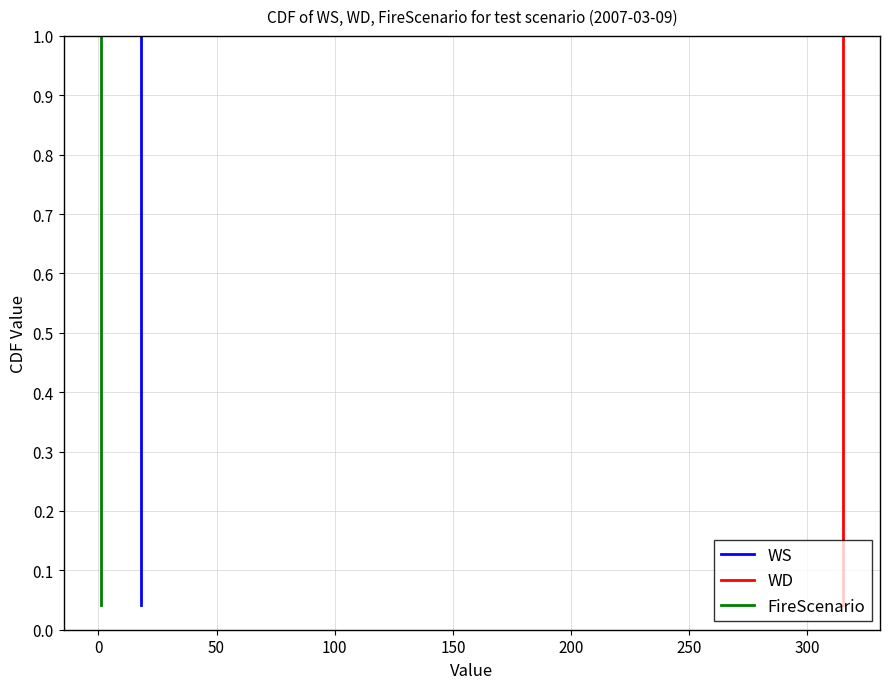

What are all the series names shown in the legend?

WS, WD, FireScenario